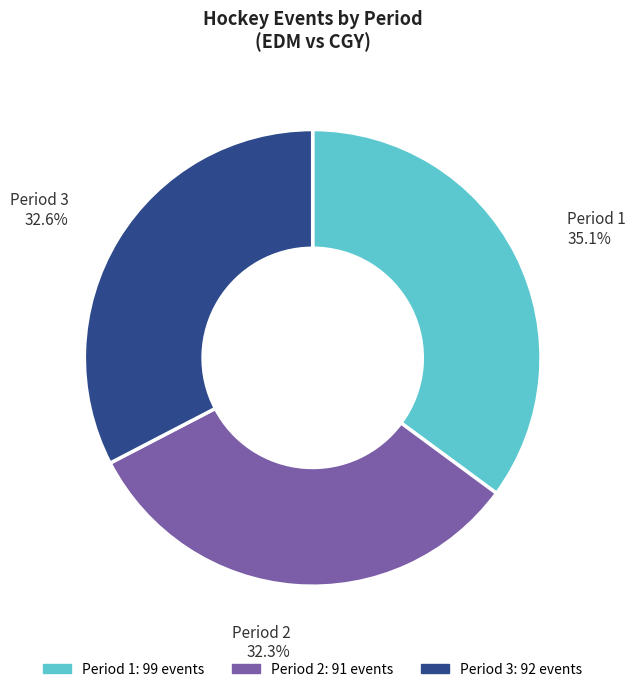

What is the largest slice in the pie chart?

Period 1